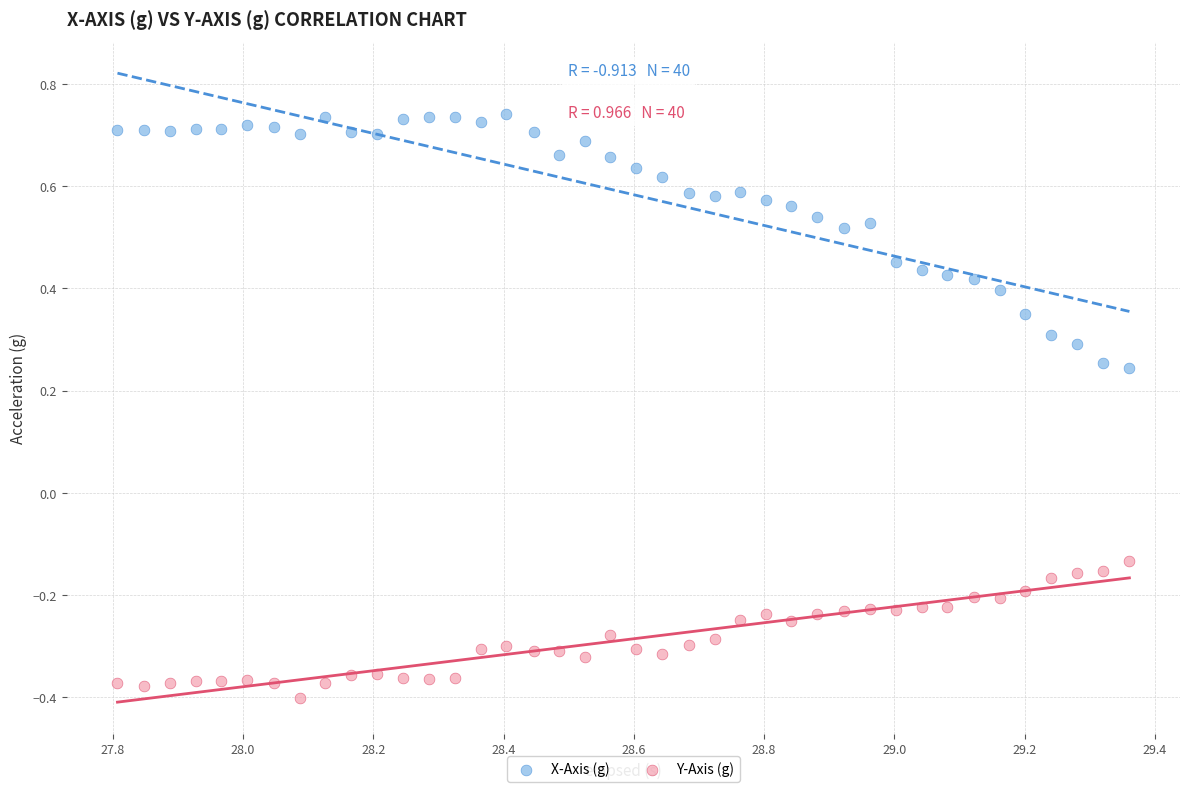

Across all data points, what is the range of X values (max minus min)?

1.6